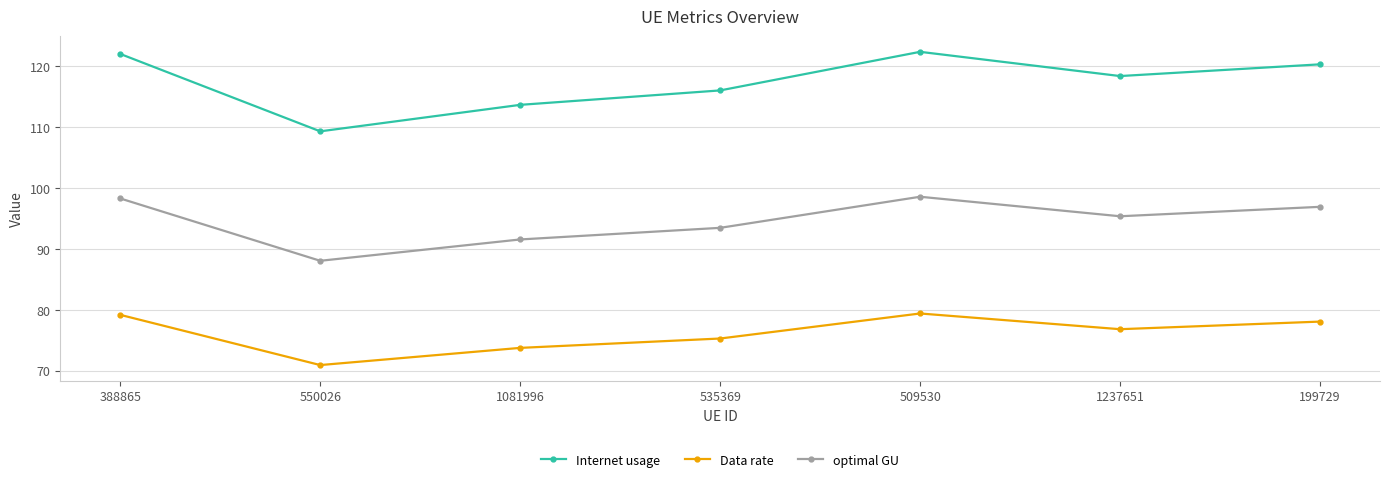

What is the sum of all Data rate values?

533.5